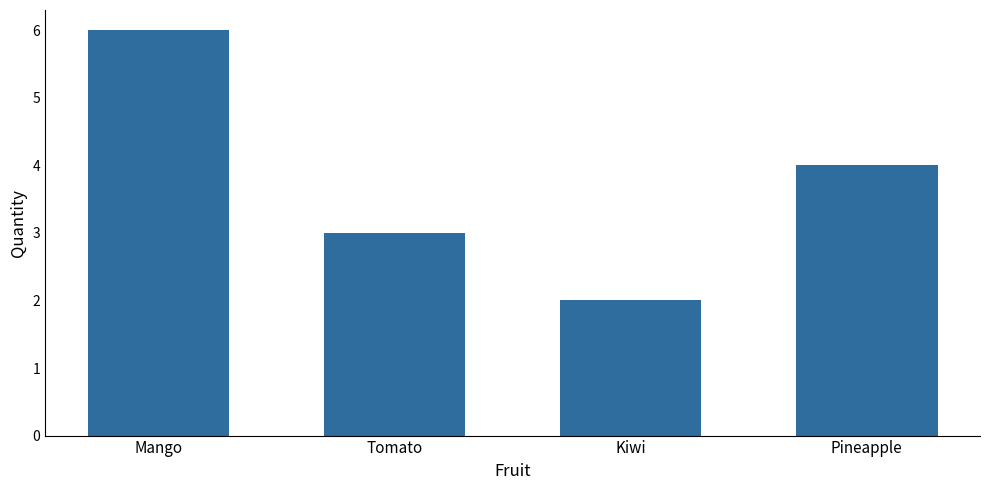

List the labels in order of value, smallest first.

Kiwi, Tomato, Pineapple, Mango